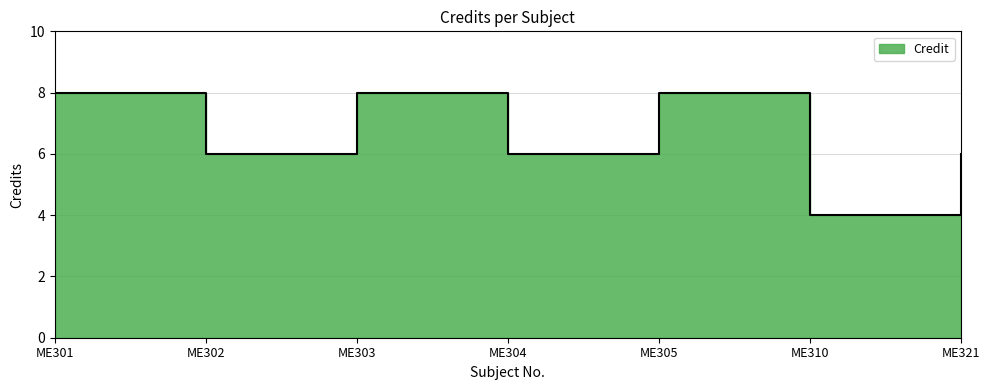

Rank the categories by value from highest to lowest.

ME301, ME303, ME305, ME302, ME304, ME321, ME310